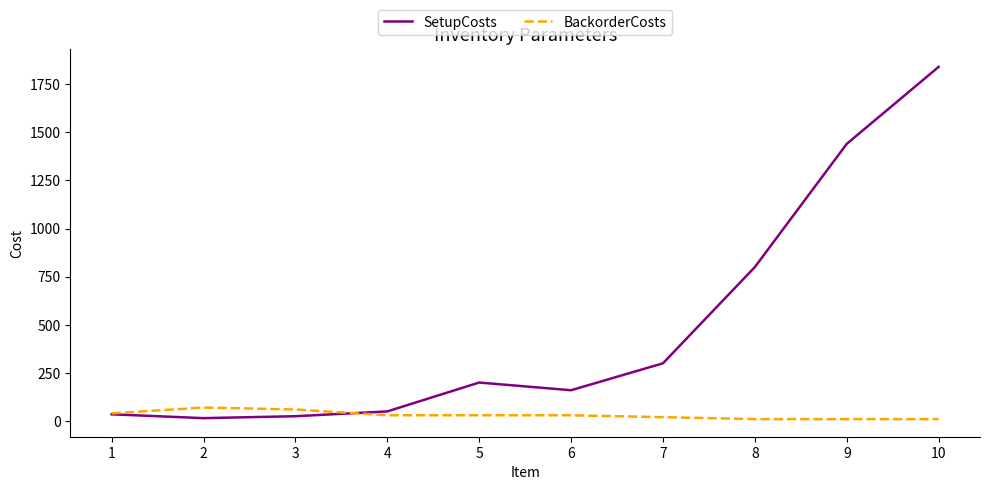

Rank the series by their maximum value, from lowest to highest.

BackorderCosts, SetupCosts